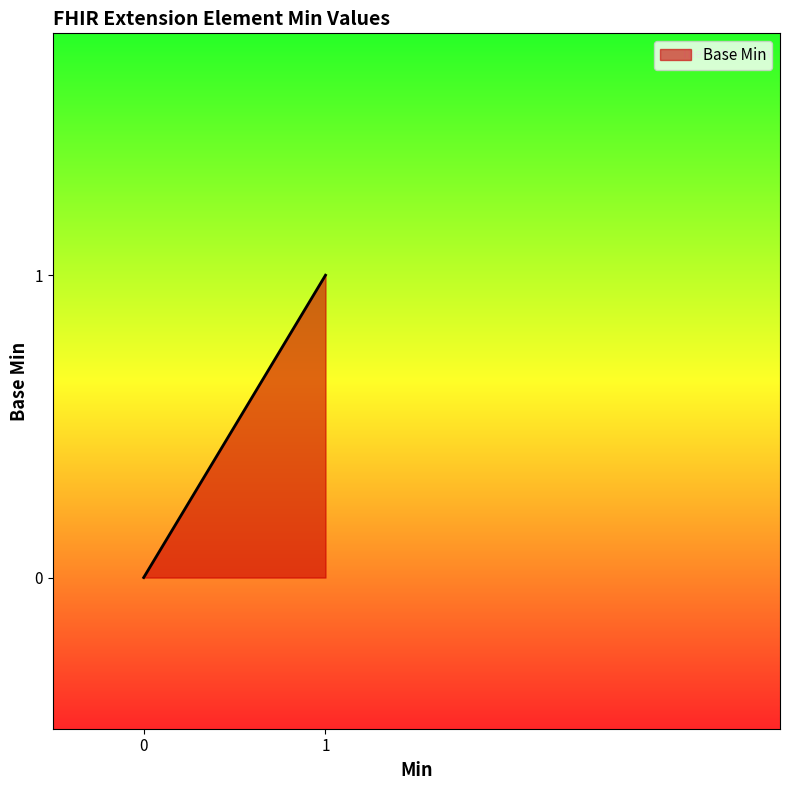

The chart shows a value of 0 at 0. True or false?

True